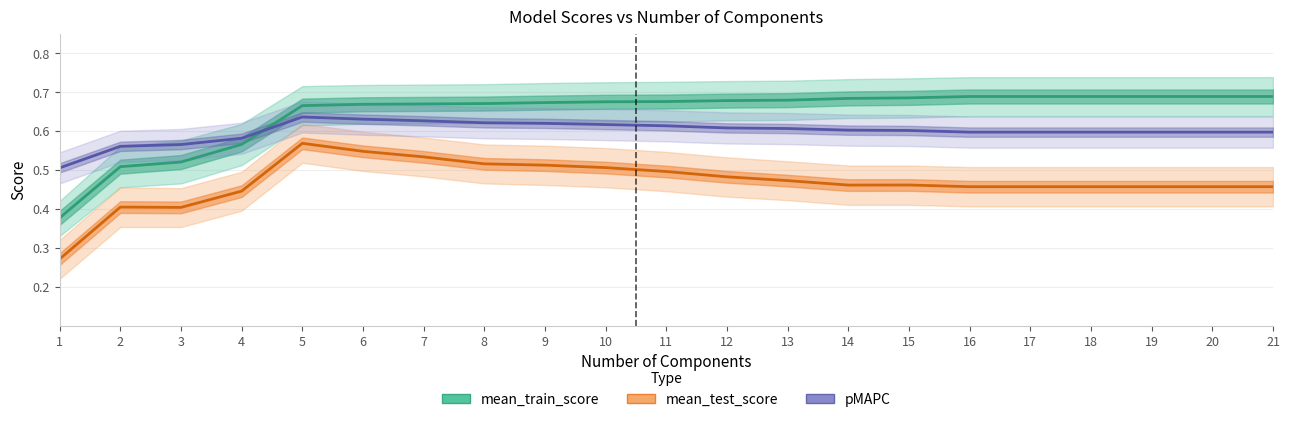

Count the number of categories in the chart.

21